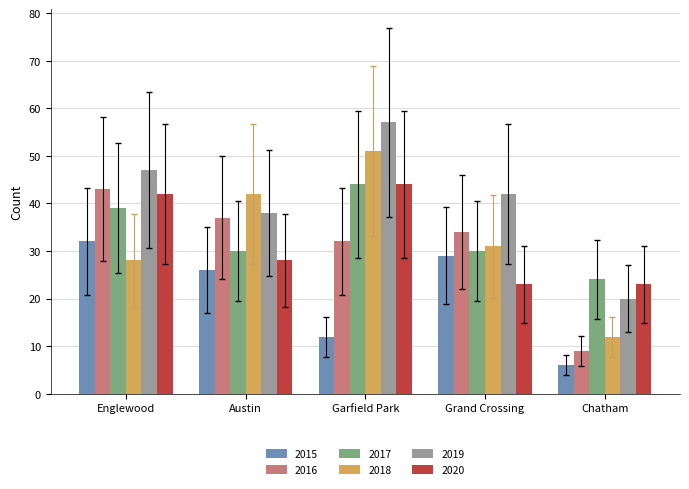

List the labels in order of 2015 value, smallest first.

Chatham, Garfield Park, Austin, Grand Crossing, Englewood